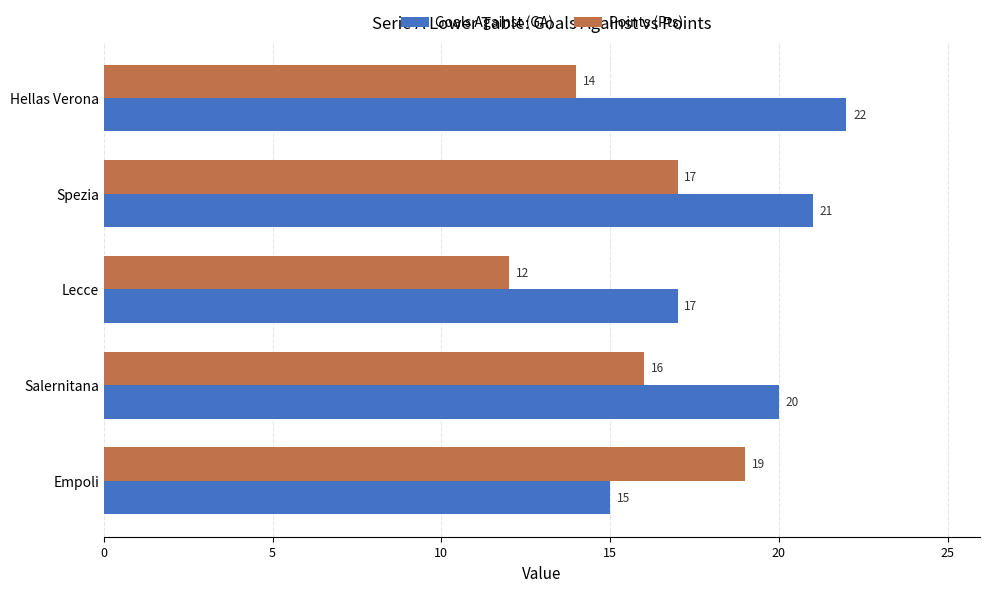

Is it true that Goals Against (GA) equals 15 at Empoli?

True